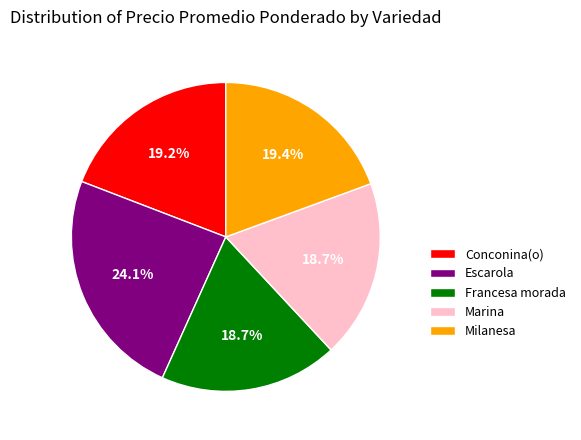

To the nearest percent, what is the combined percentage of Conconina(o) and Francesa morada?

38%